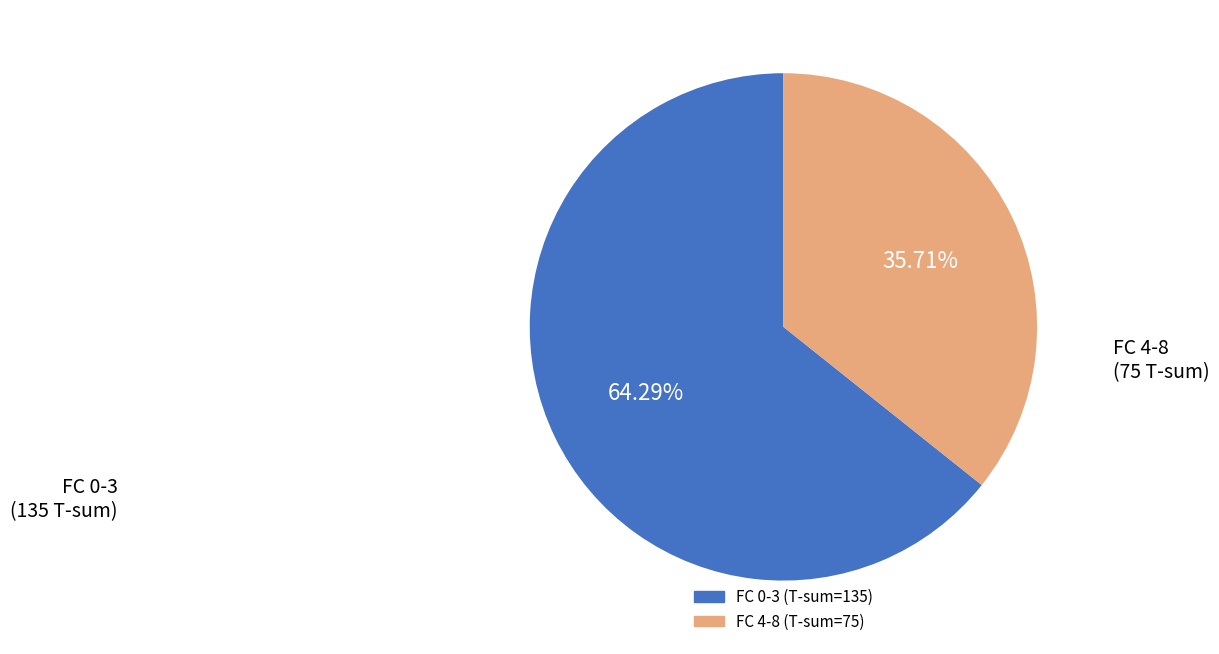

Is there a majority slice in this chart?

Yes